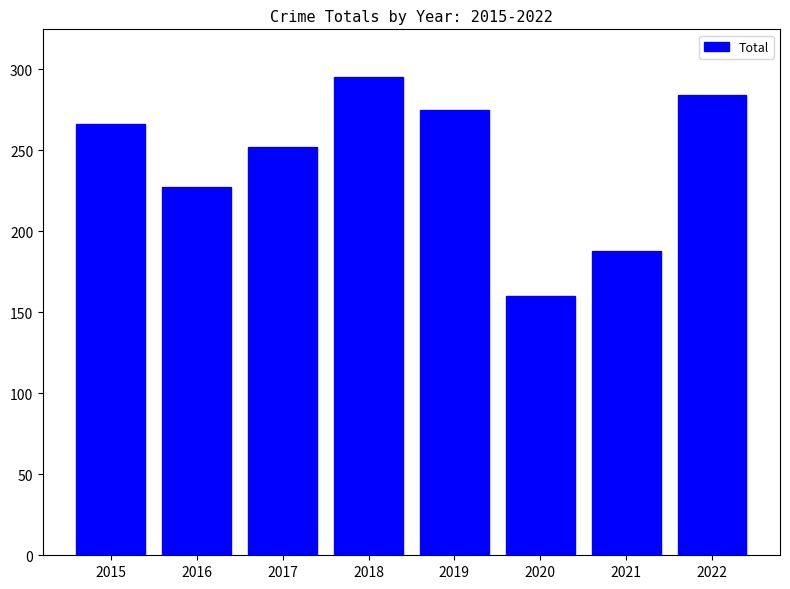

Which category has the lowest value across all series?

2020